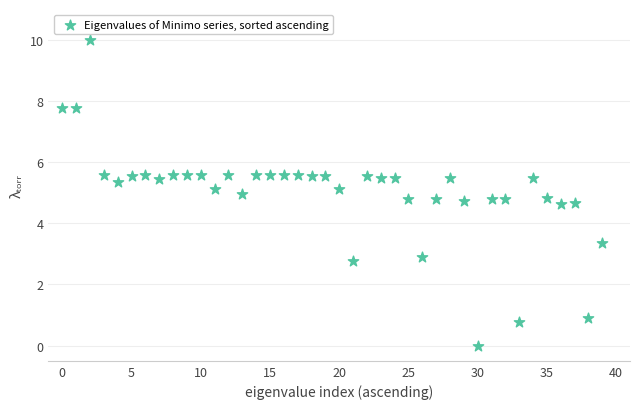

What is the range of Y values (max minus min)?

10.0